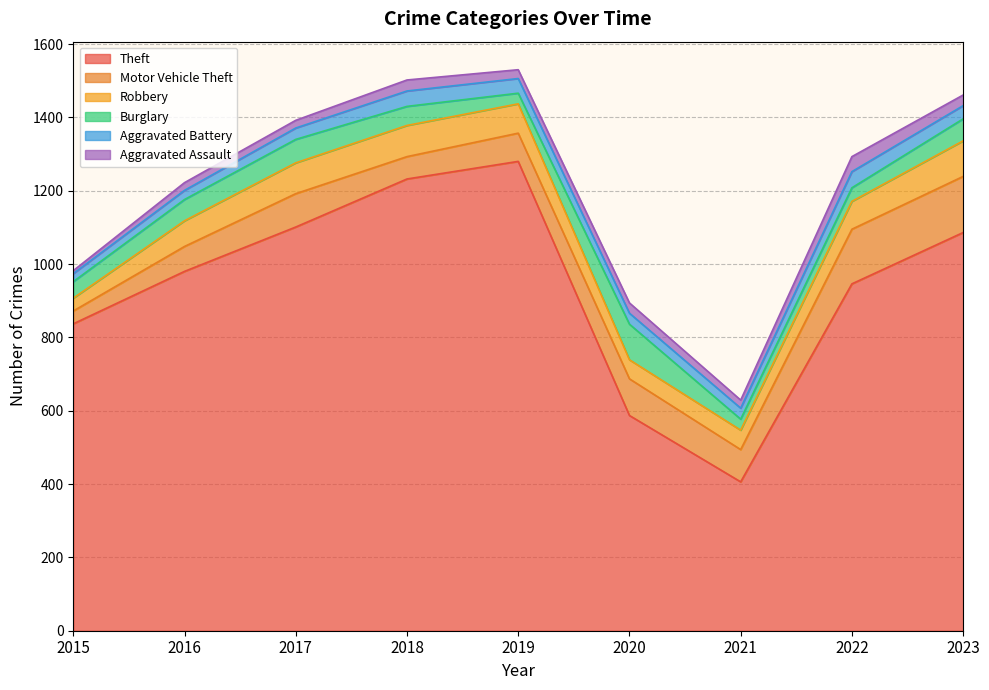

List the series in order of their peak value, lowest first.

Aggravated Assault, Aggravated Battery, Robbery, Burglary, Motor Vehicle Theft, Theft